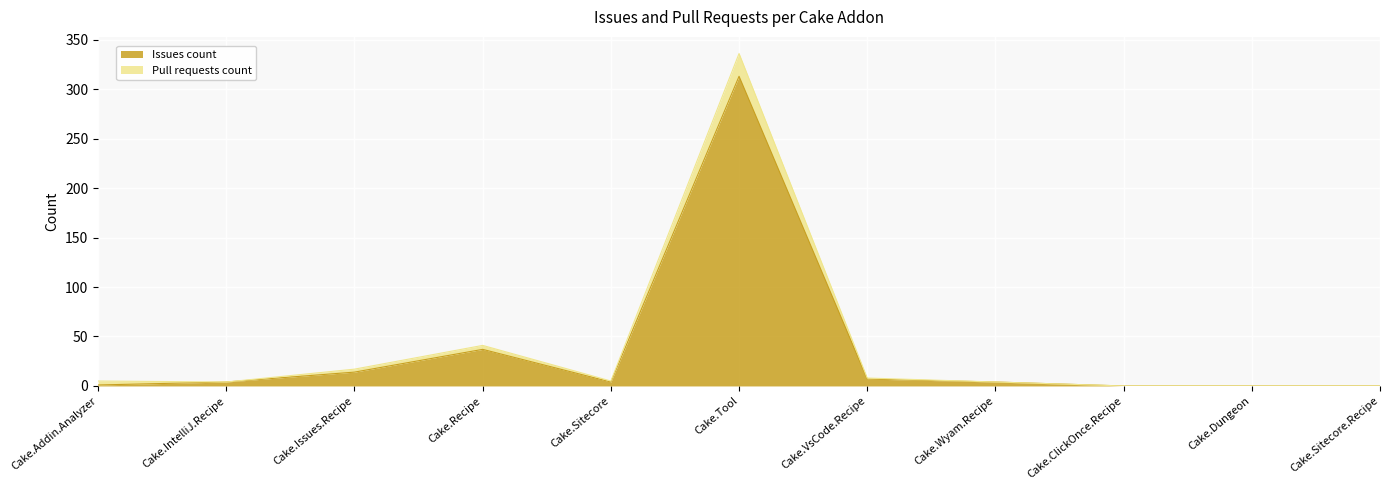

Which series has the widest spread of values?

Pull requests count